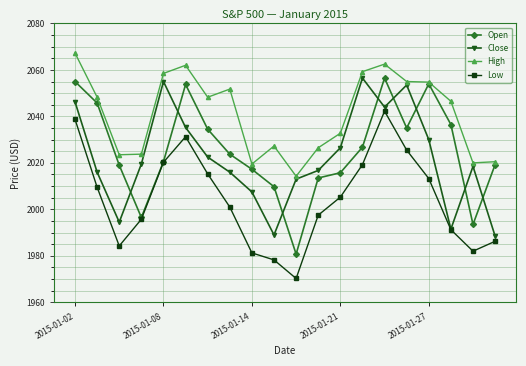

Which series has the widest spread of values?

Open